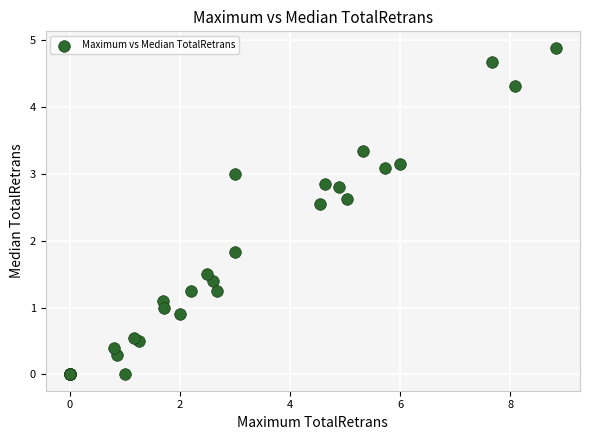

What Y value in the scatter plot is closest to 2?

1.8